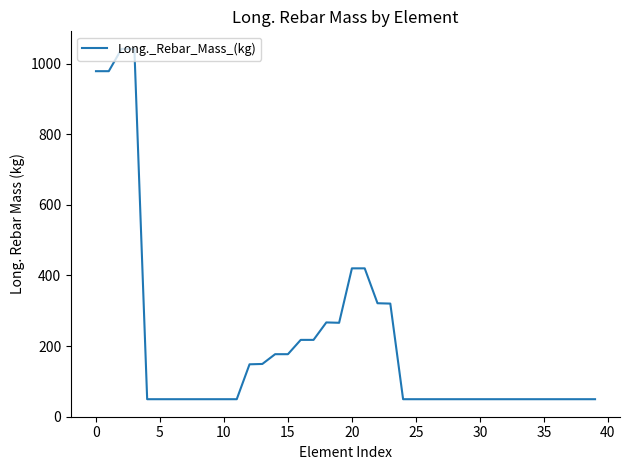

What is the greatest value displayed?

1042.0